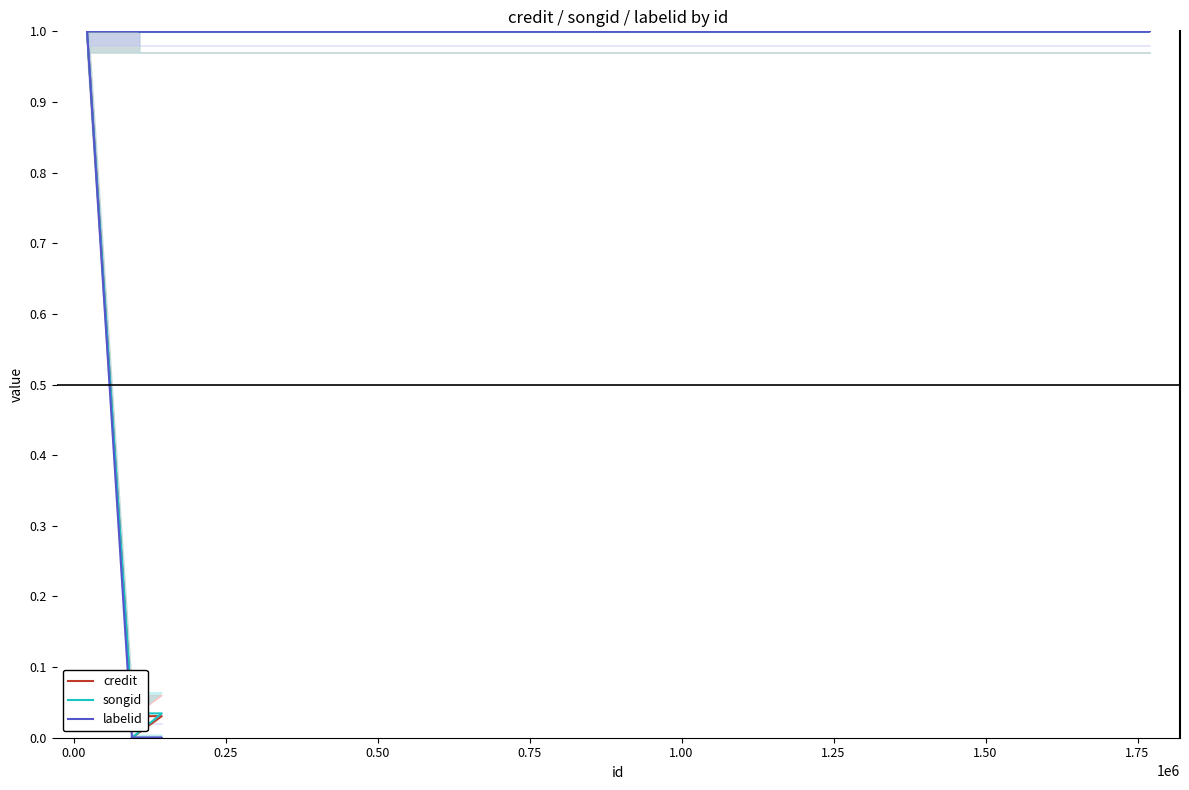

What is the highest value of the songid series?

1.0